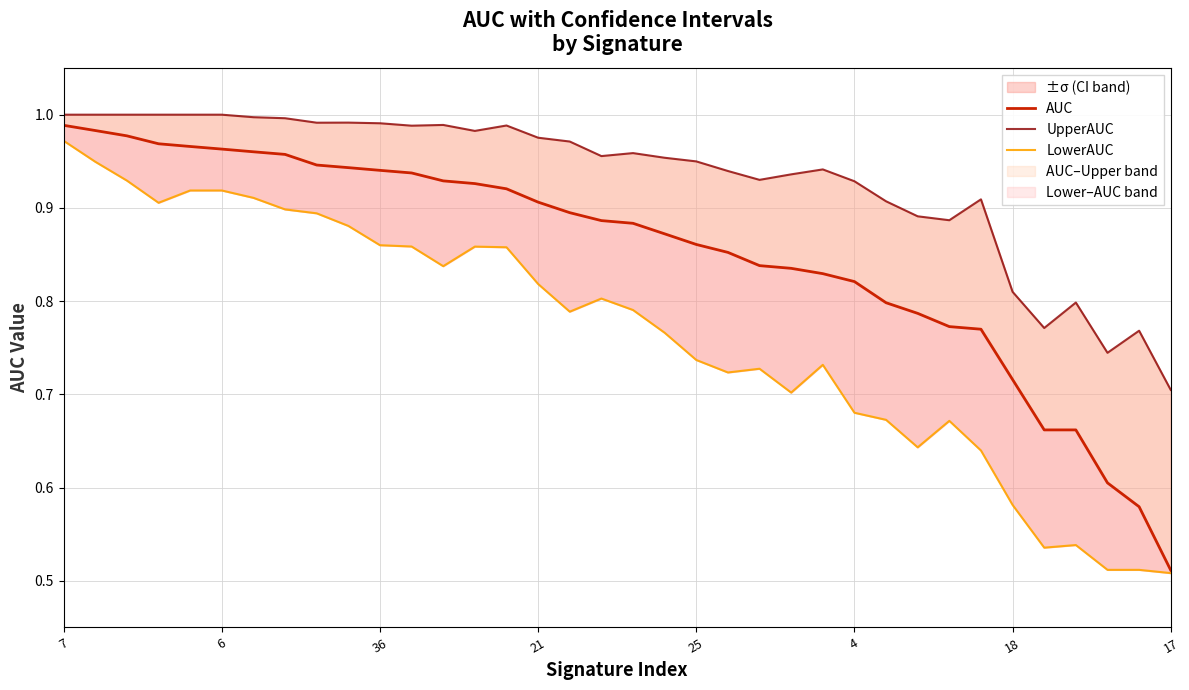

Between 21 and 12, which series saw the biggest shift?

LowerAUC